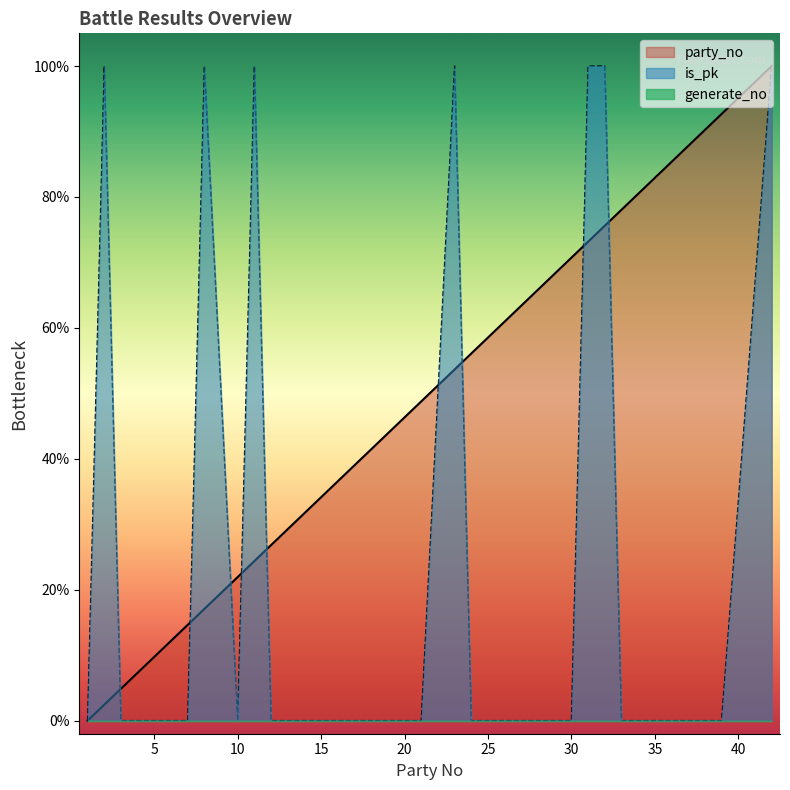

True or false: is_pk has a value of 0.0 at 30.

True